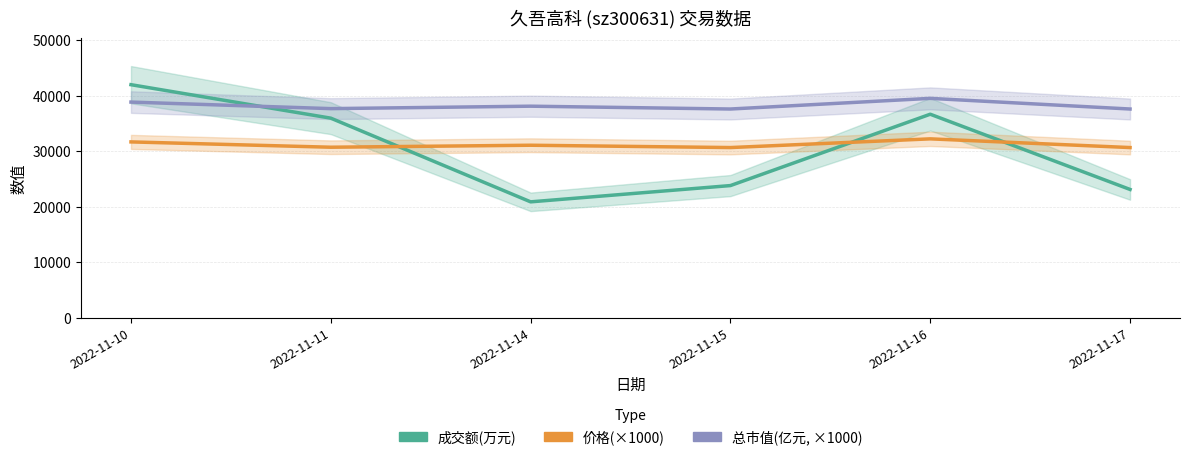

Is it true that 总市值(亿元, ×1000) equals 25411 at 2022-11-11?

False